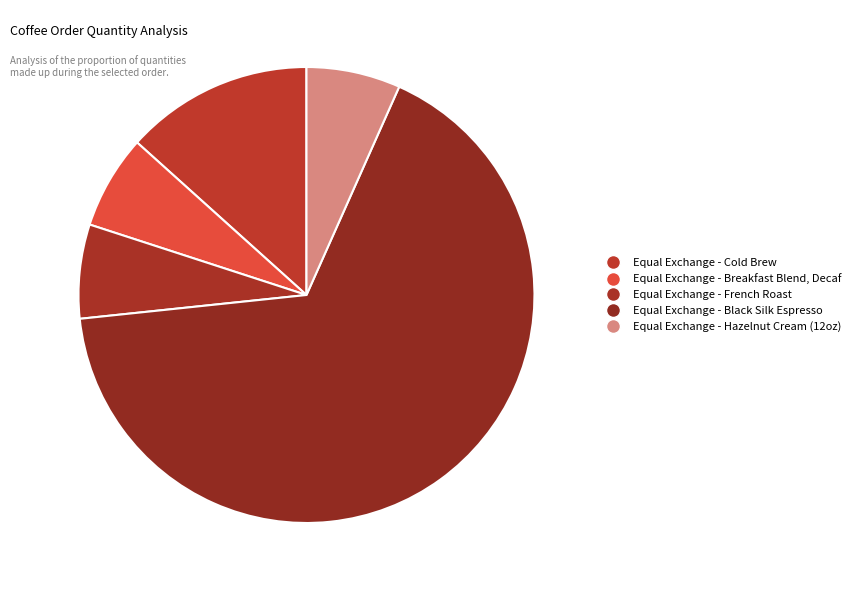

How many segments does this pie chart have?

5